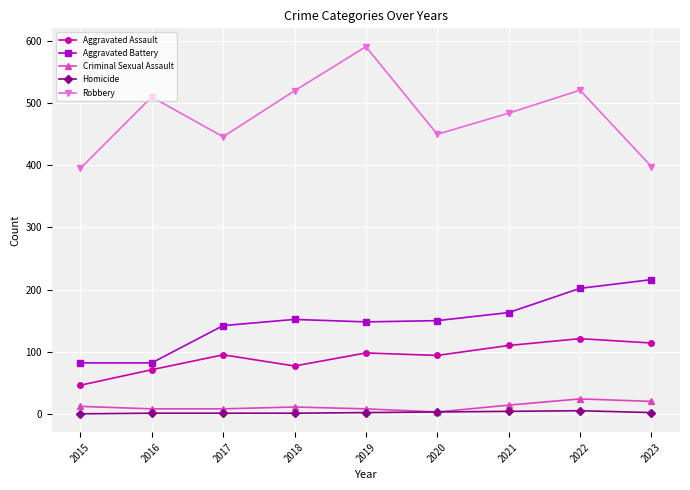

Which series has the widest spread of values?

Robbery